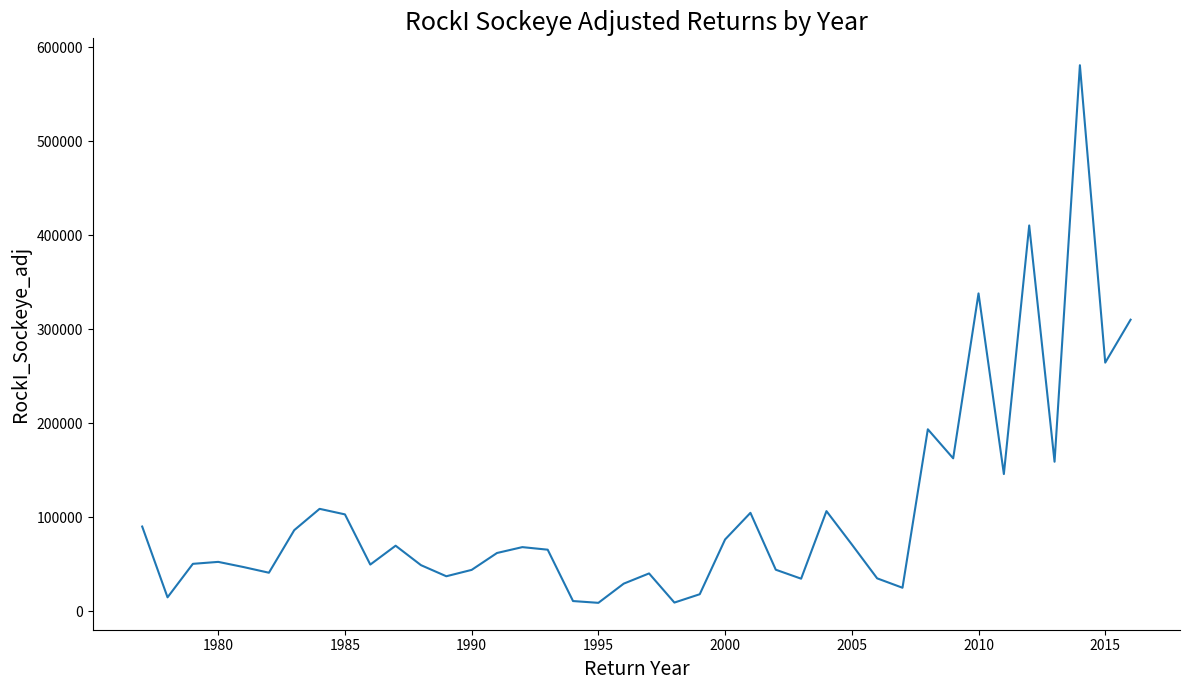

What is the difference between the maximum and minimum values?

572046